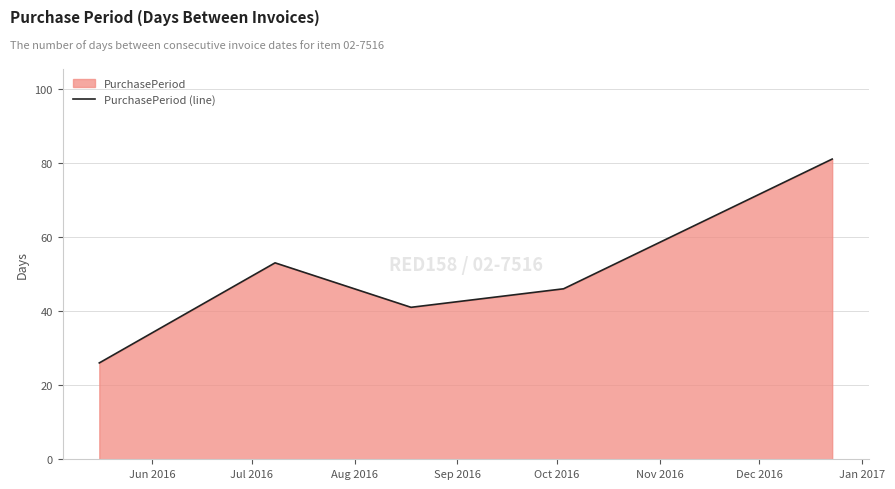

What is the smallest value displayed?

26